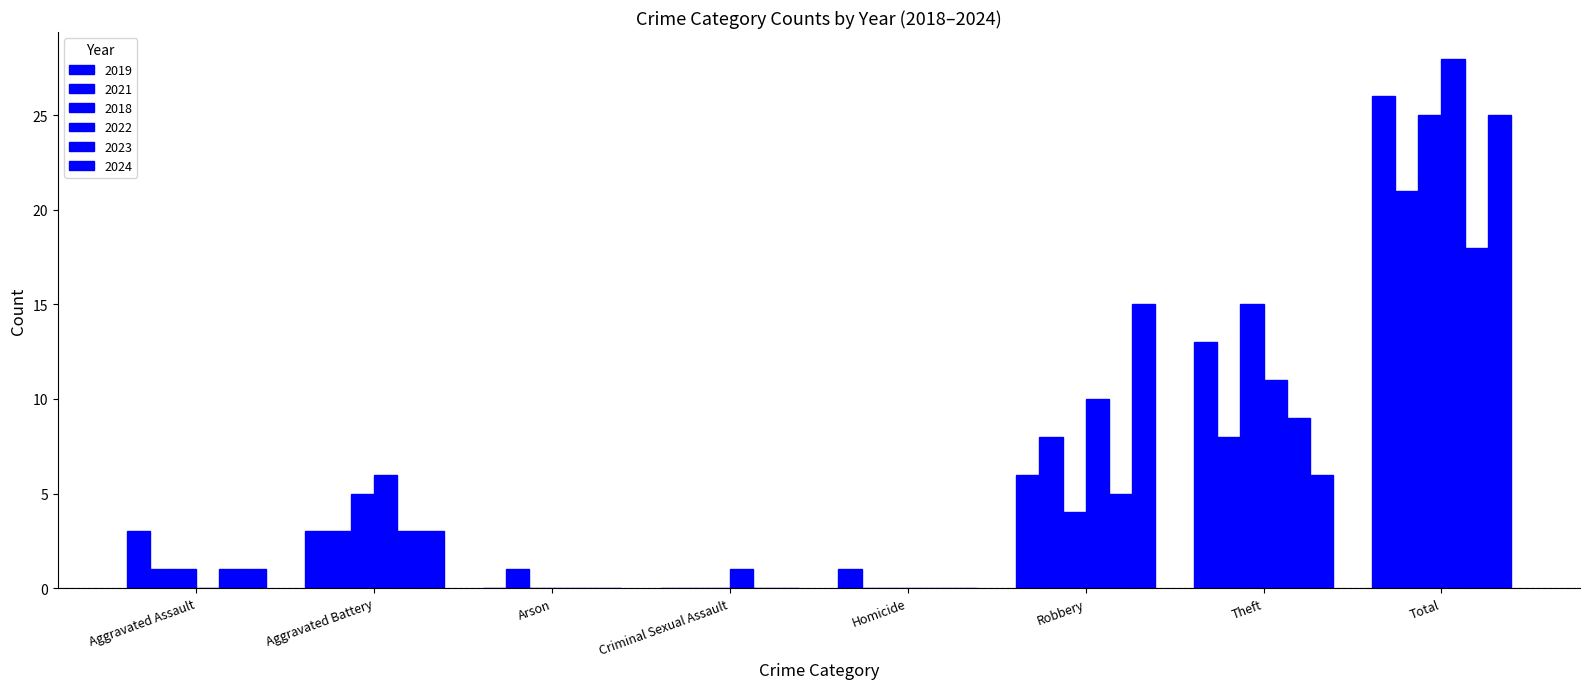

Does the chart contain stacked bars?

No